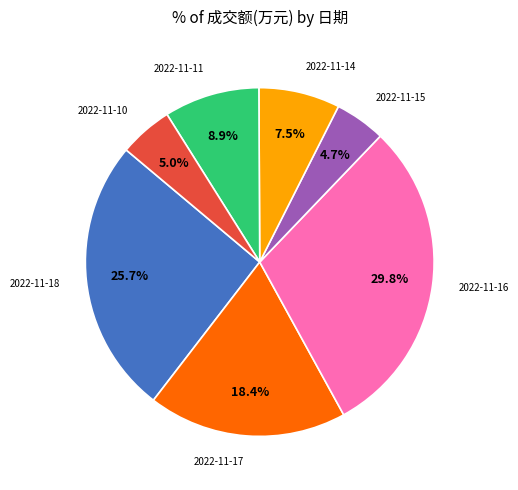

What is the largest slice in the pie chart?

2022-11-16